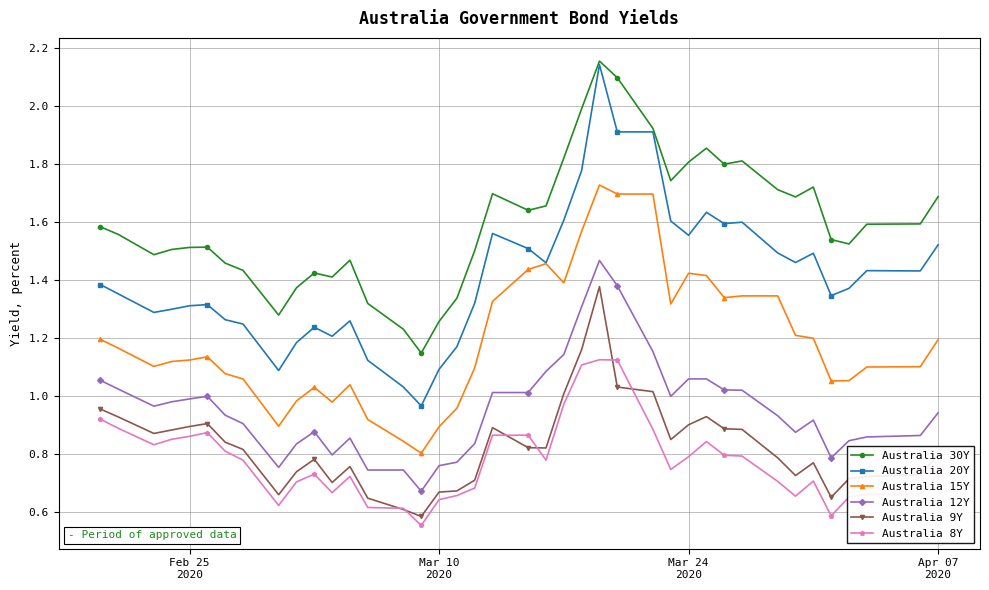

Which series has the widest spread of values?

Australia 20Y